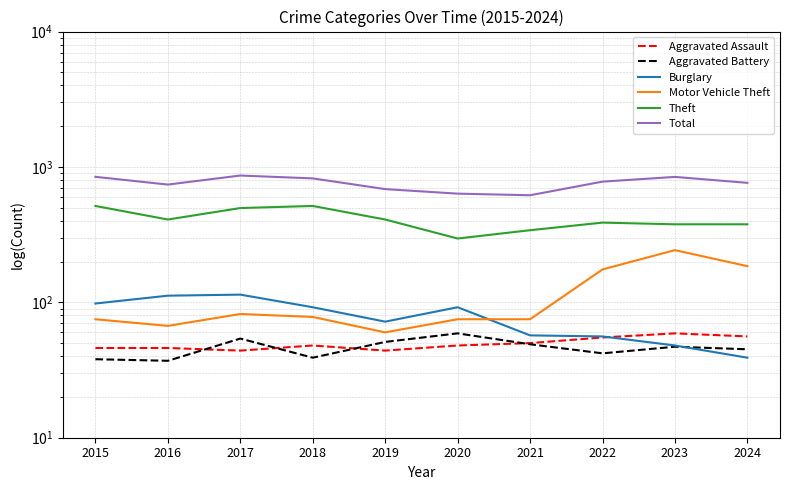

True or false: Motor Vehicle Theft and Theft cross at least once.

False